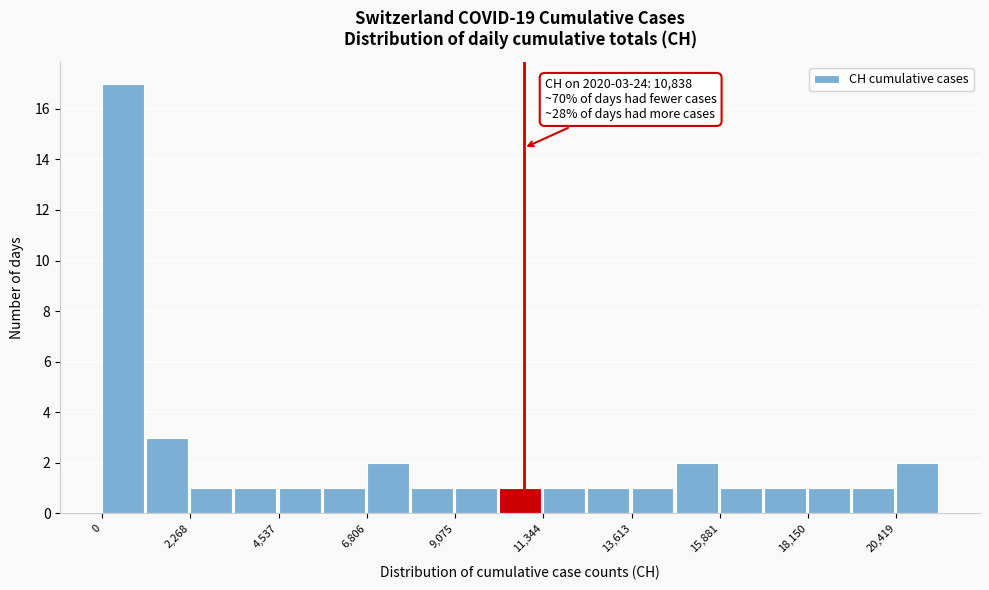

Read against the x-axis, roughly where is the centre of the tallest bar?

500